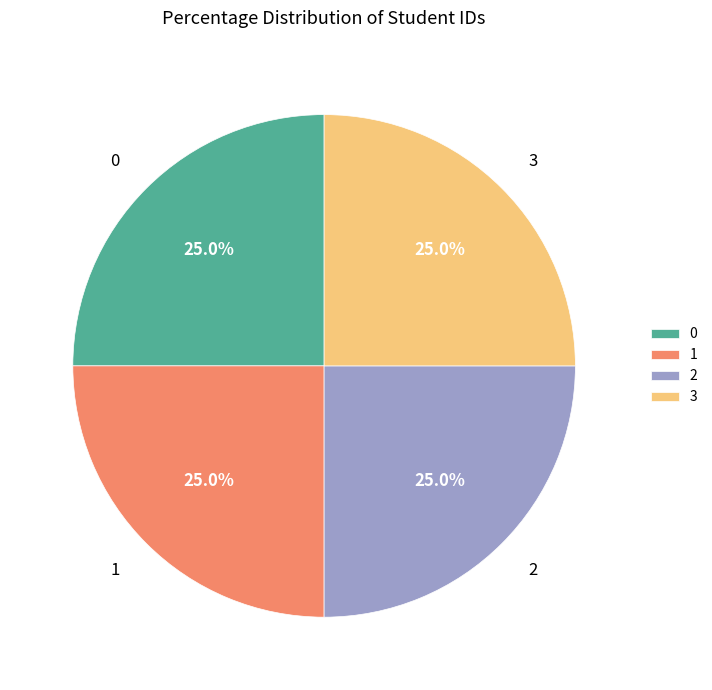

Does any single category account for the majority?

No